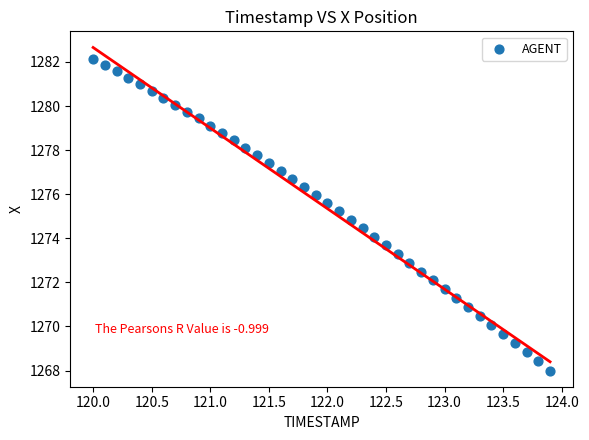

What is the range of Y values (max minus min)?

14.1